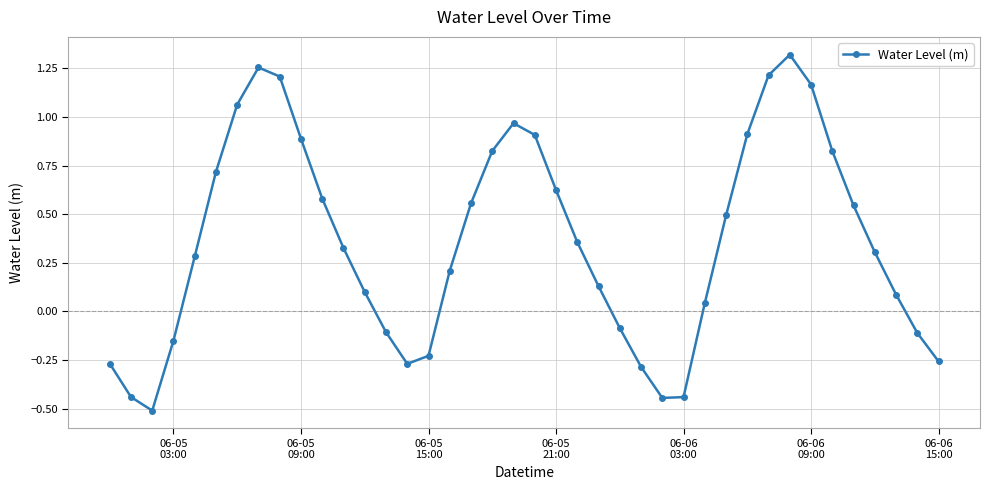

What is the smallest value displayed?

-0.5